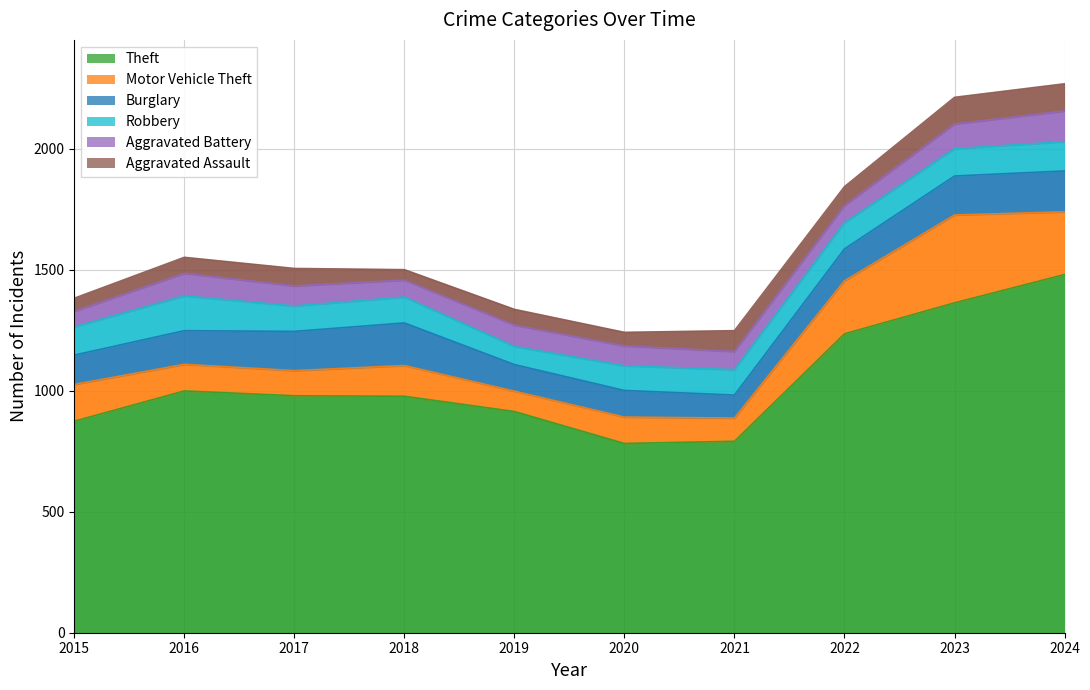

How many lines are shown in the chart?

6